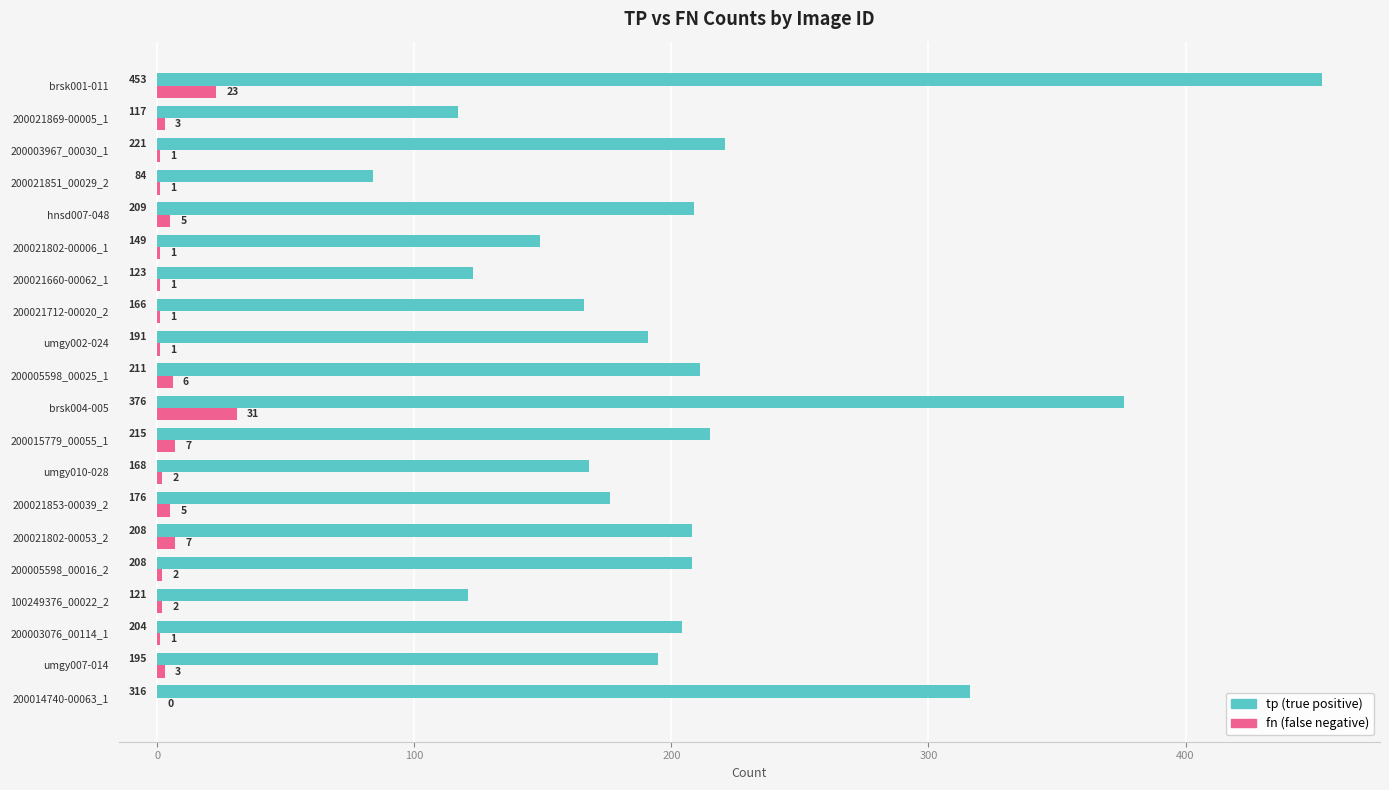

At which category does the chart reach its peak across all series?

brsk001-011